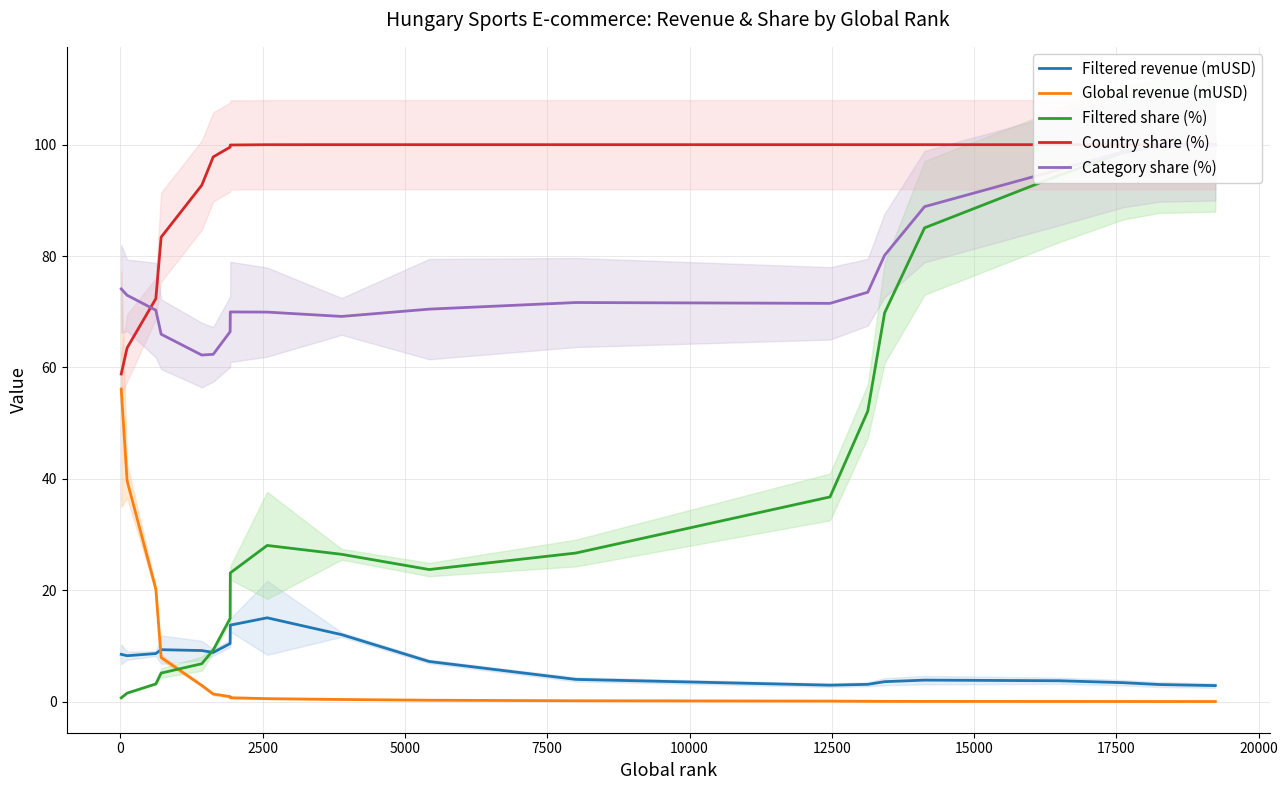

List the series in order of their peak value, lowest first.

Filtered revenue (mUSD), Global revenue (mUSD), Filtered share (%), Category share (%), Country share (%)